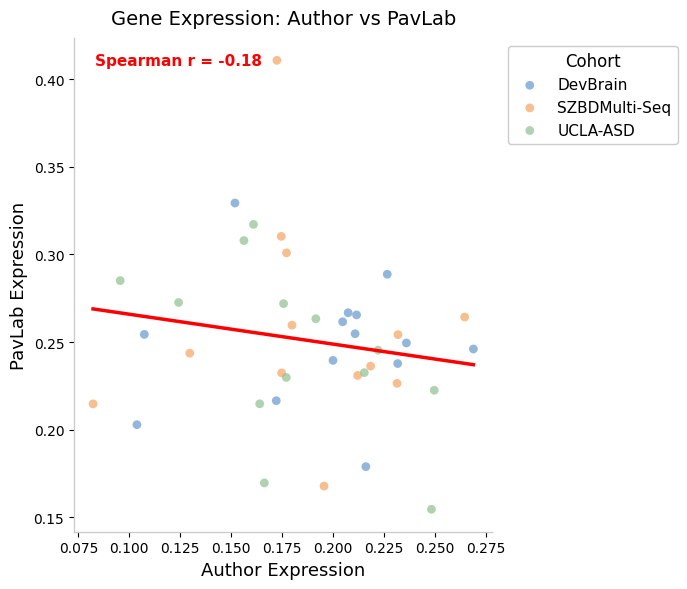

Which series contains the highest Y value?

SZBDMulti-Seq